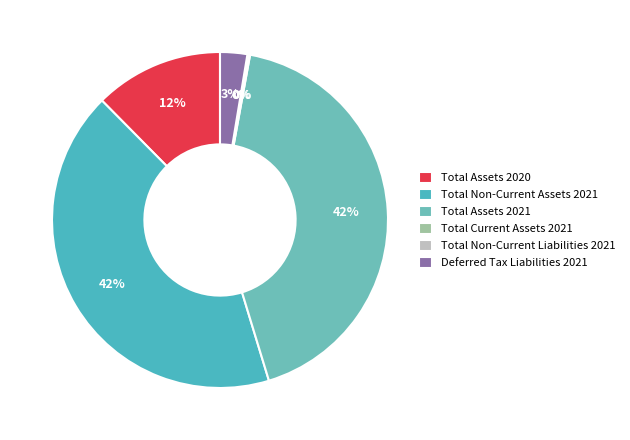

What is the largest slice in the pie chart?

Total Assets 2021